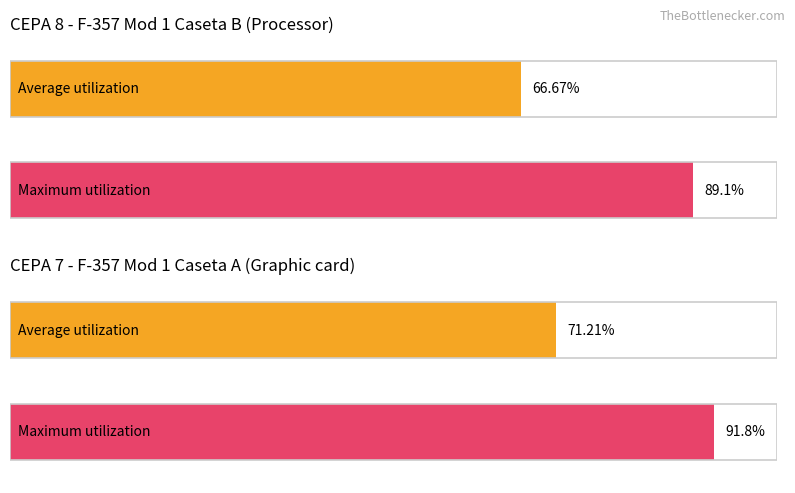

Which series has the largest total across all categories?

Maximum utilization